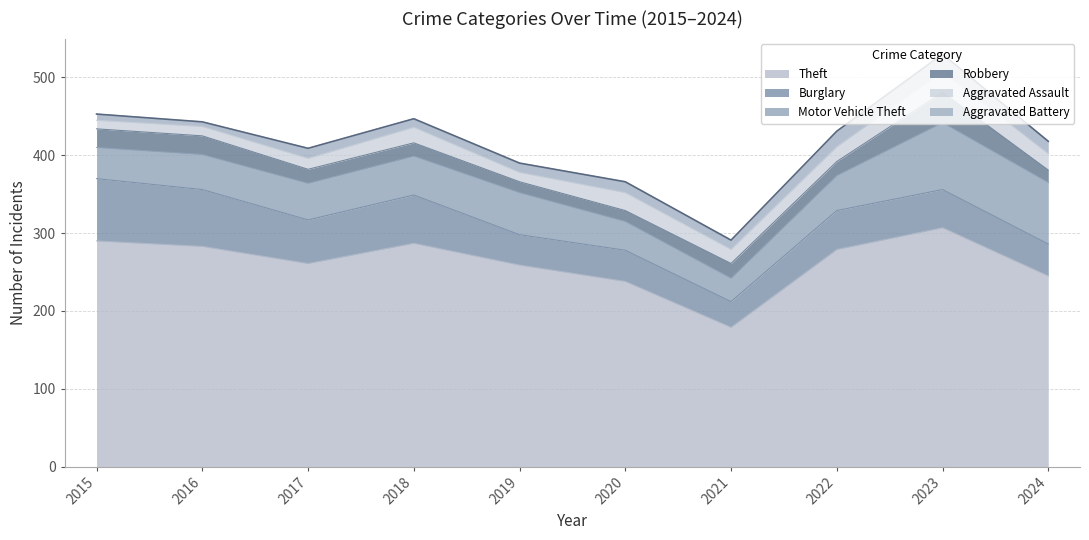

True or false: Motor Vehicle Theft and Aggravated Battery intersect in this chart.

False